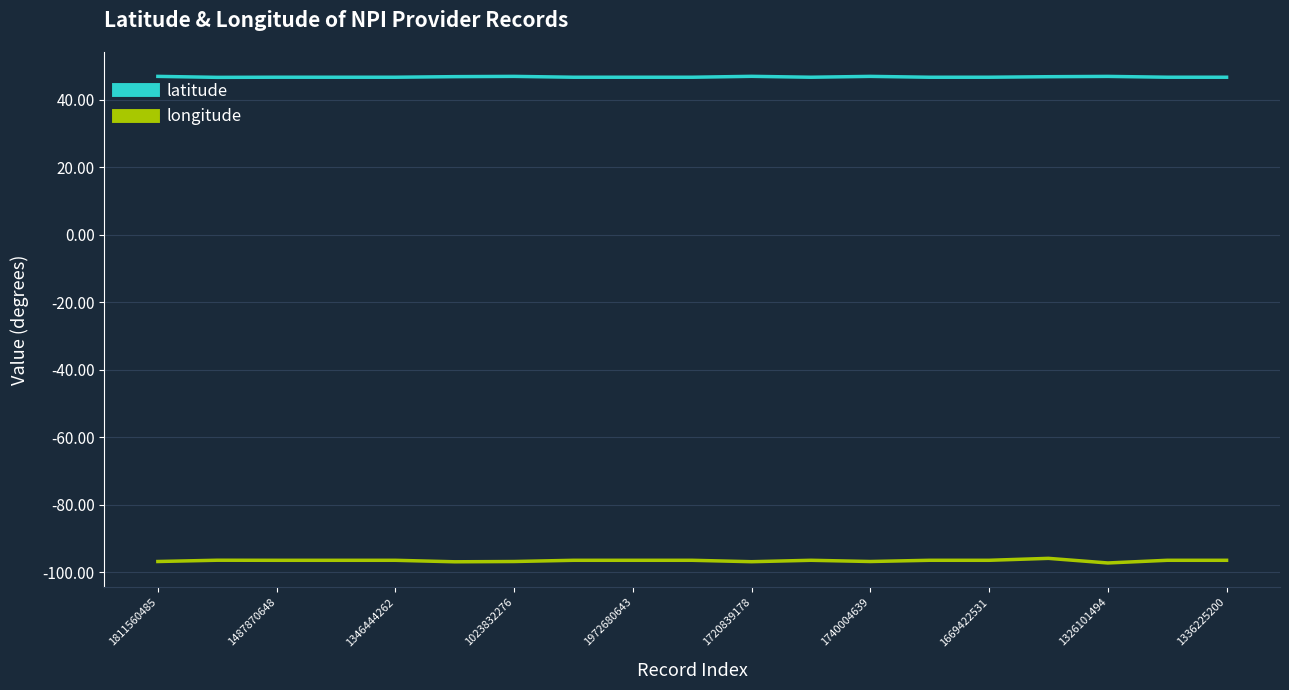

What is the smallest value displayed?

-97.2